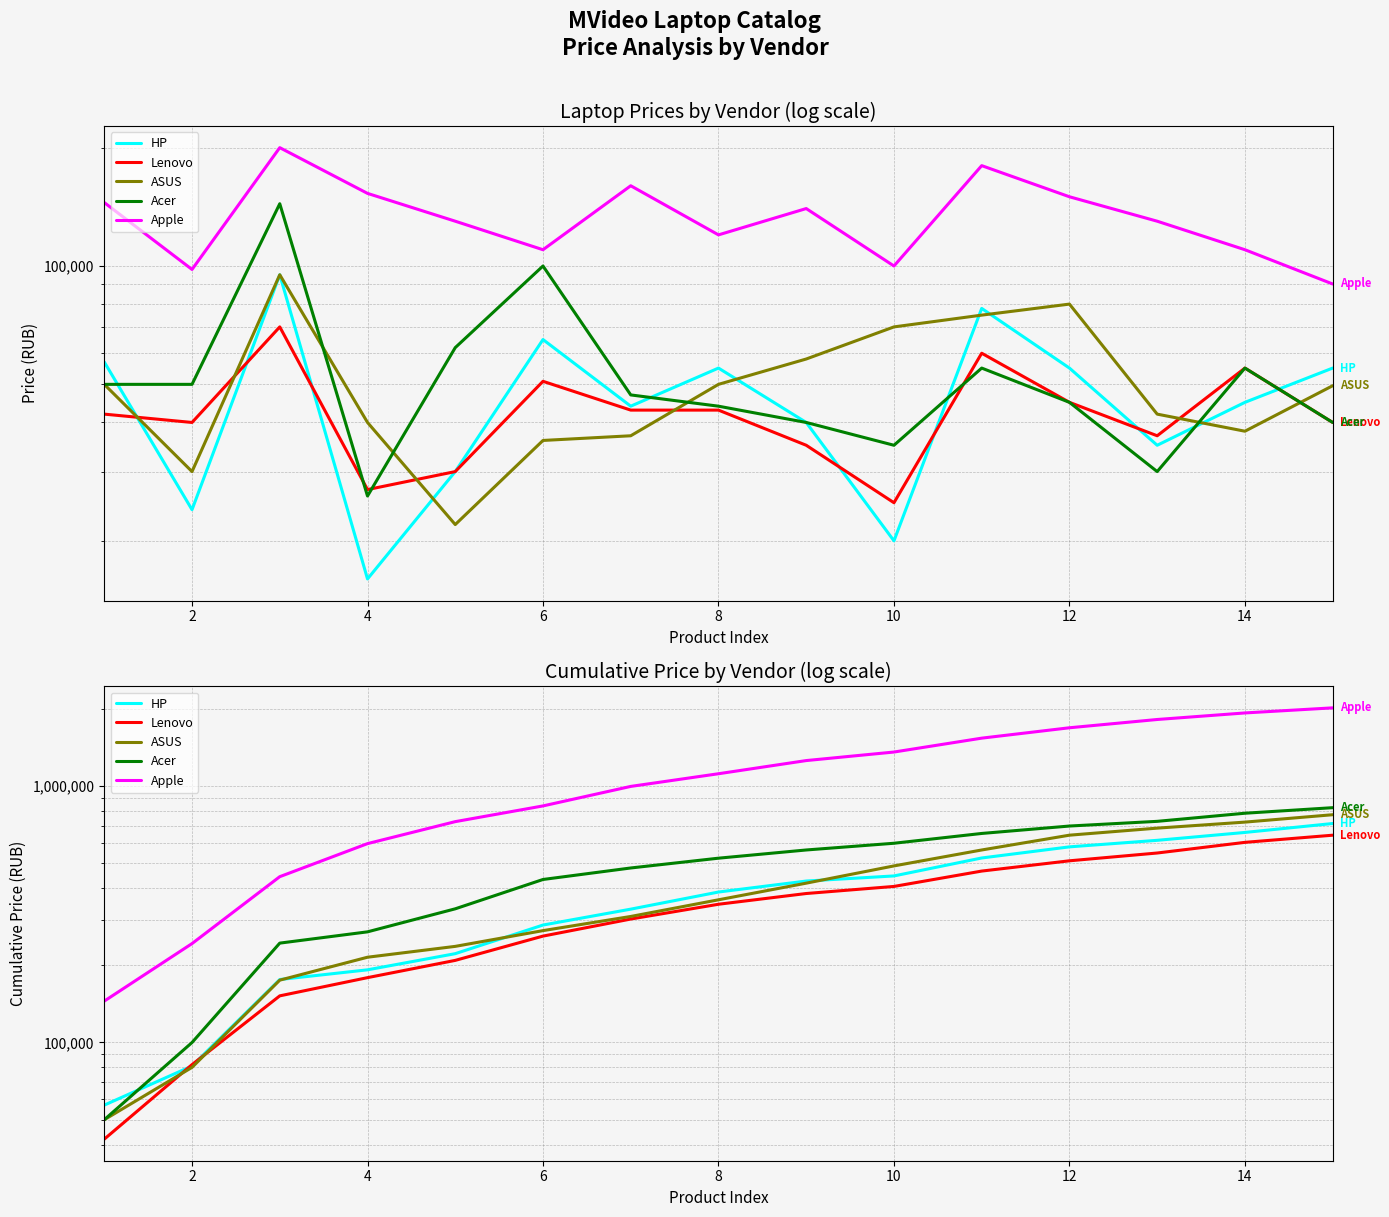

Which series has the largest range (max minus min)?

Apple